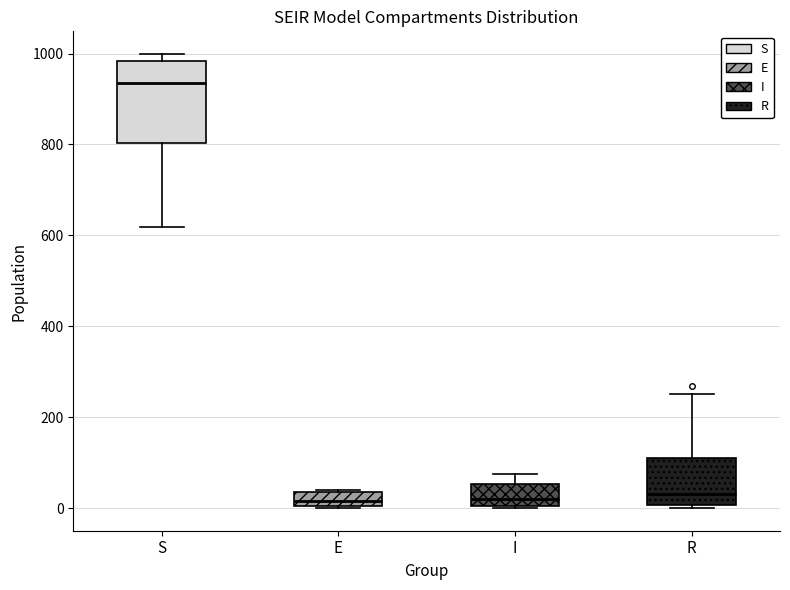

Comparing the boxes themselves (not the whiskers), which one is the tallest?

S